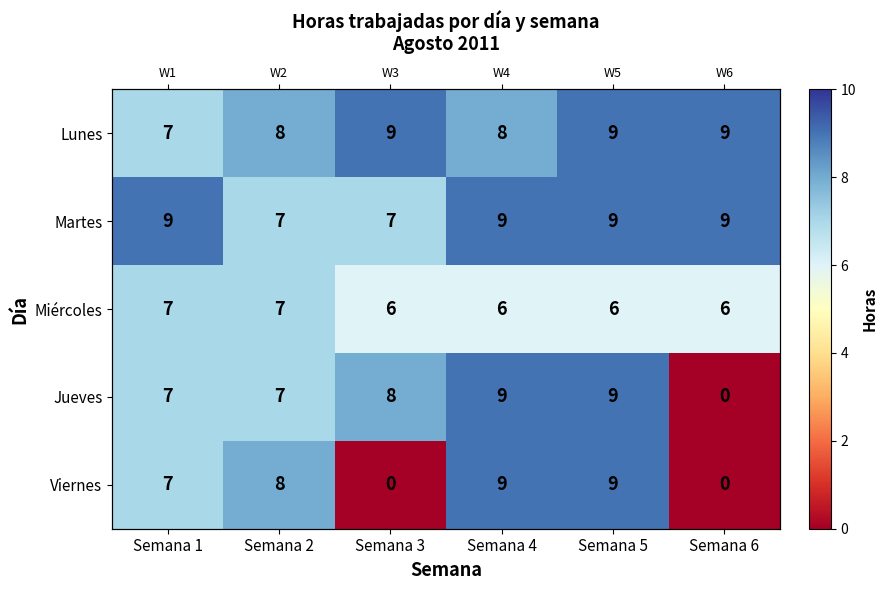

What is the difference between the maximum and minimum values in the Viernes series?

9